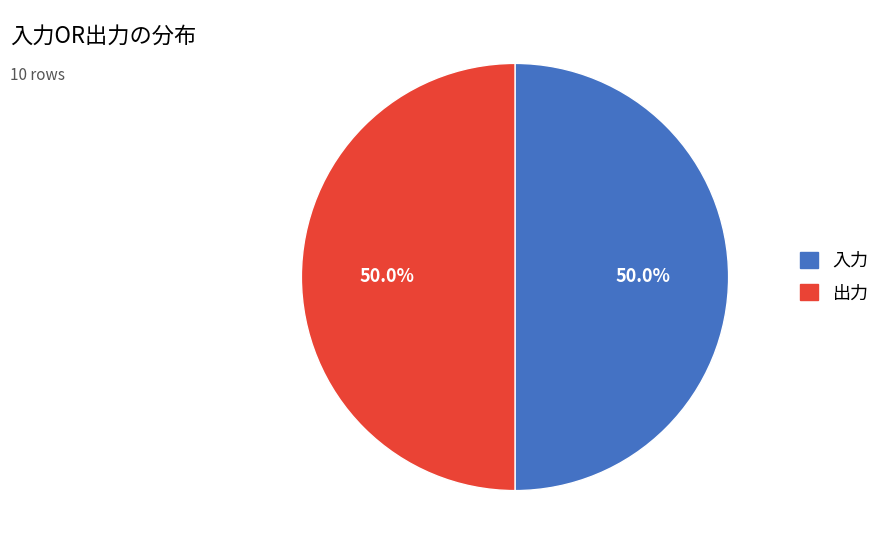

To the nearest percent, what is the average slice percentage?

50%